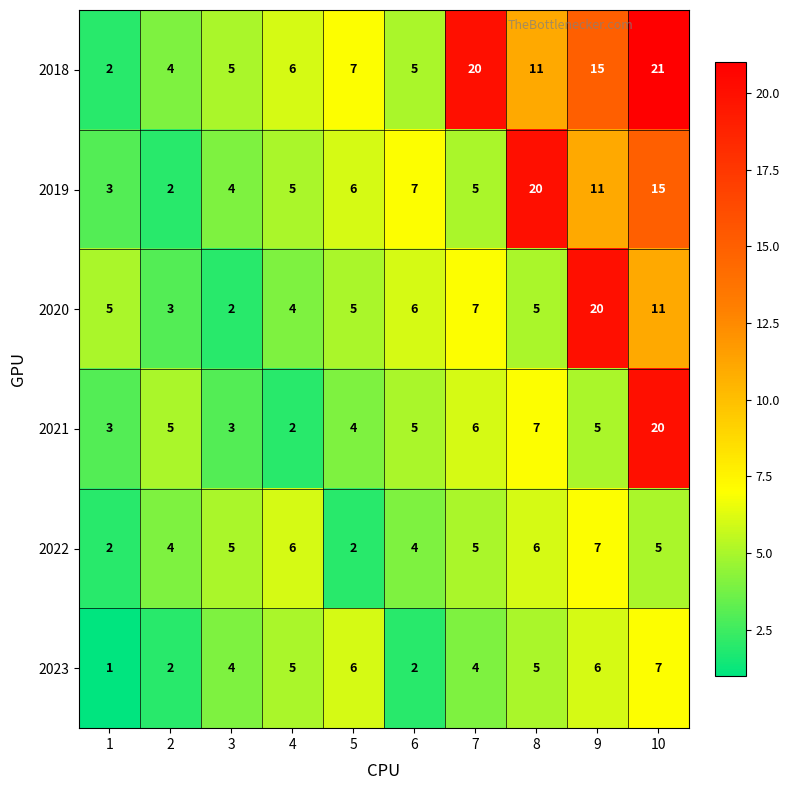

What is the highest value of the 2019 series?

20